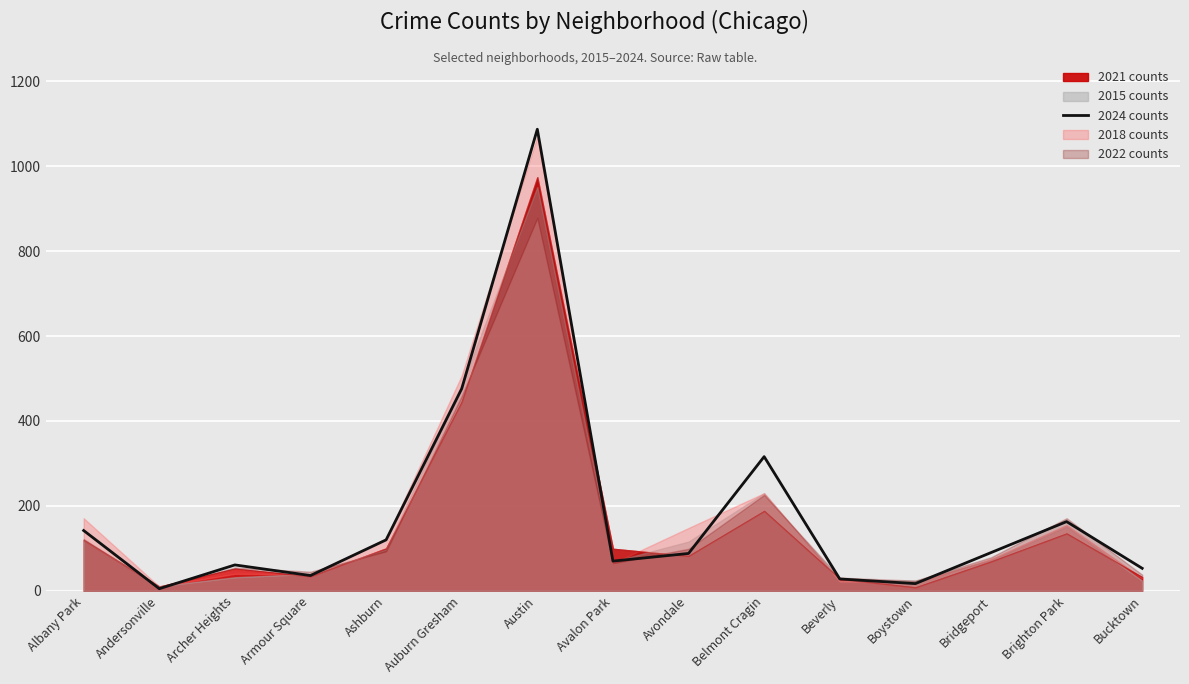

Which has a higher value, Auburn Gresham or Ashburn?

Auburn Gresham